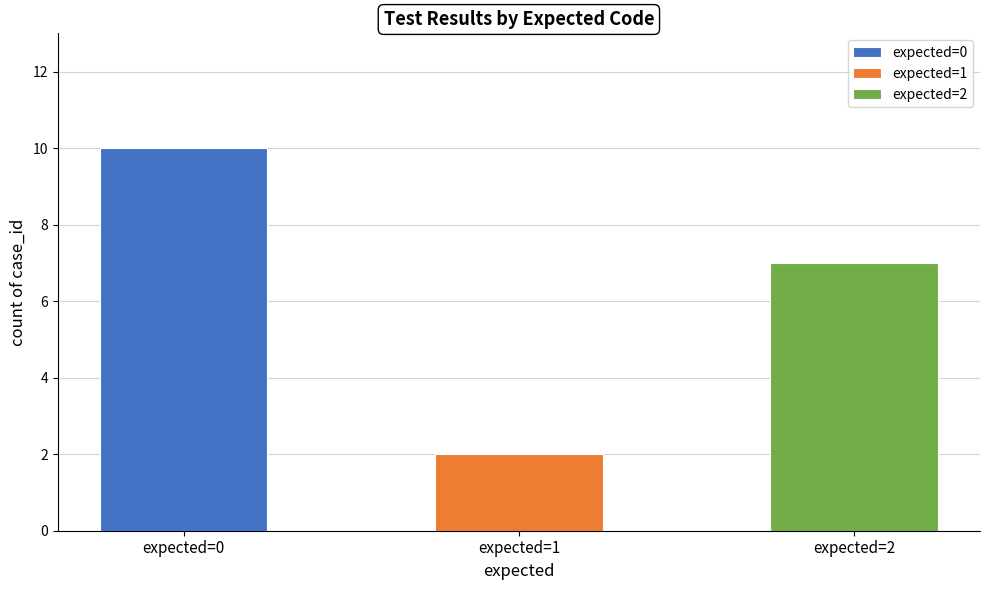

What is the greatest value displayed?

10